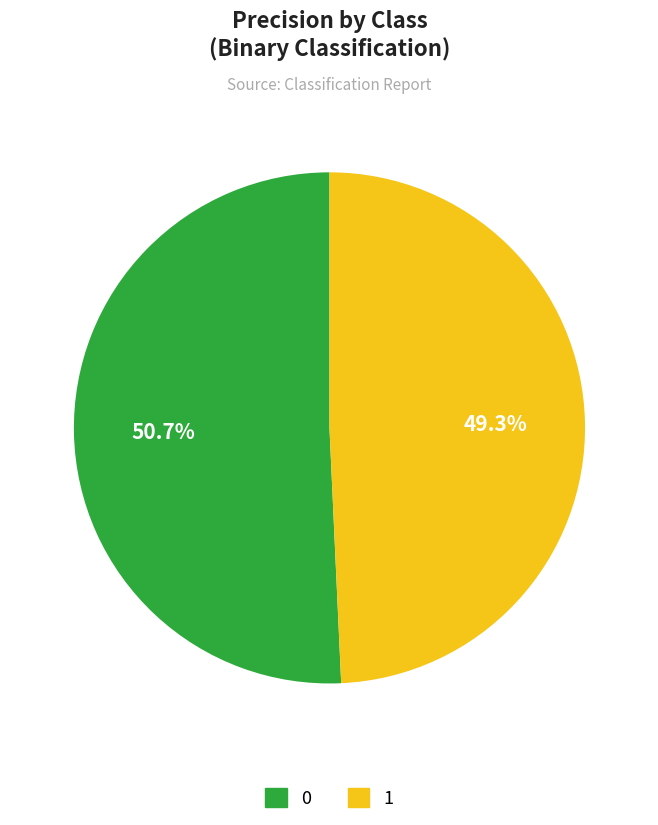

To the nearest percent, what is the combined percentage of 1 and 0?

100%